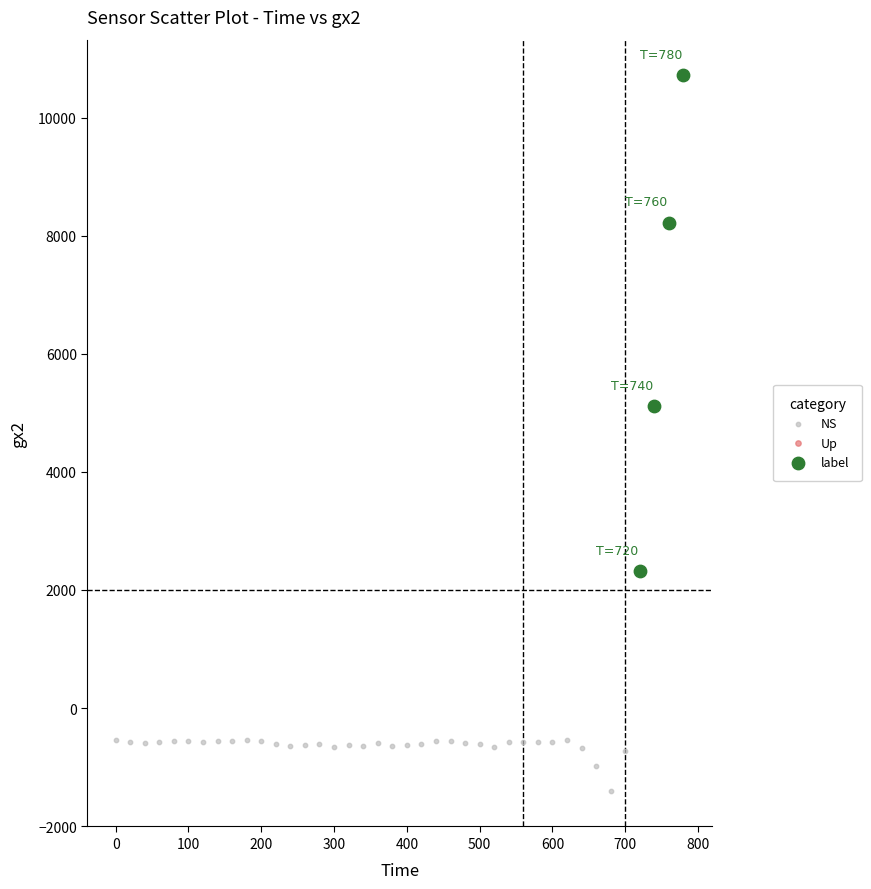

Which series contains the lowest Y value?

NS